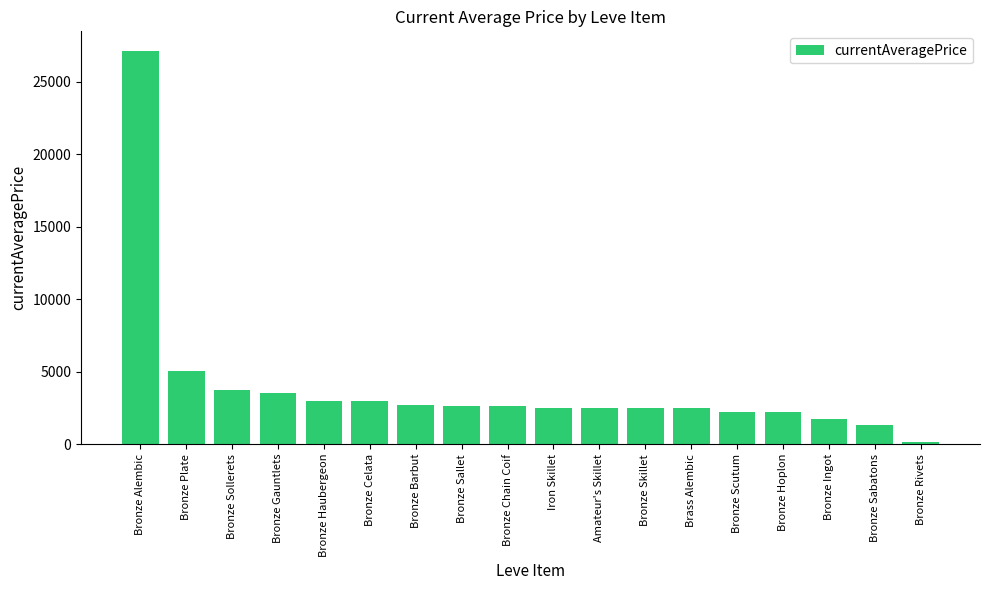

What is the label of the 18th bar from the left?

Bronze Rivets